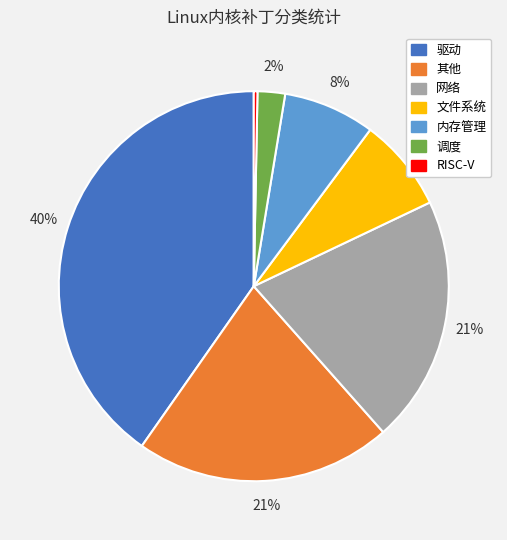

Which slice is the largest?

驱动